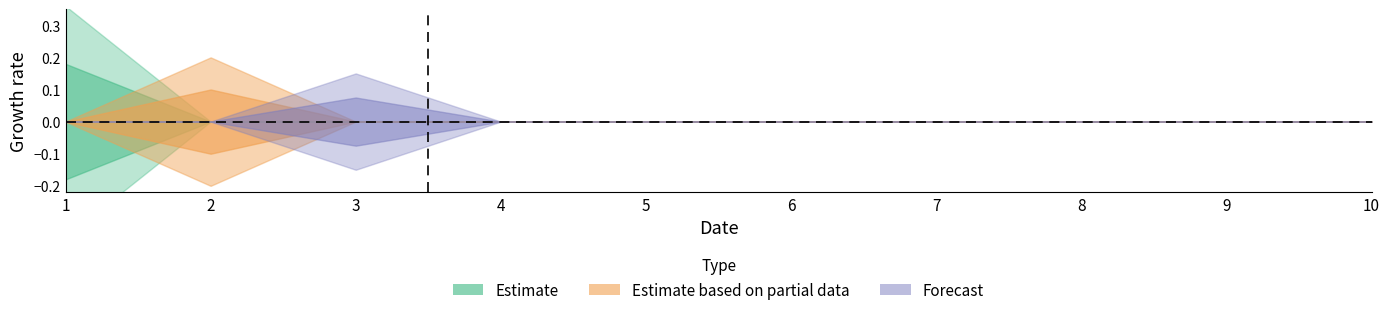

How many lines are shown in the chart?

6